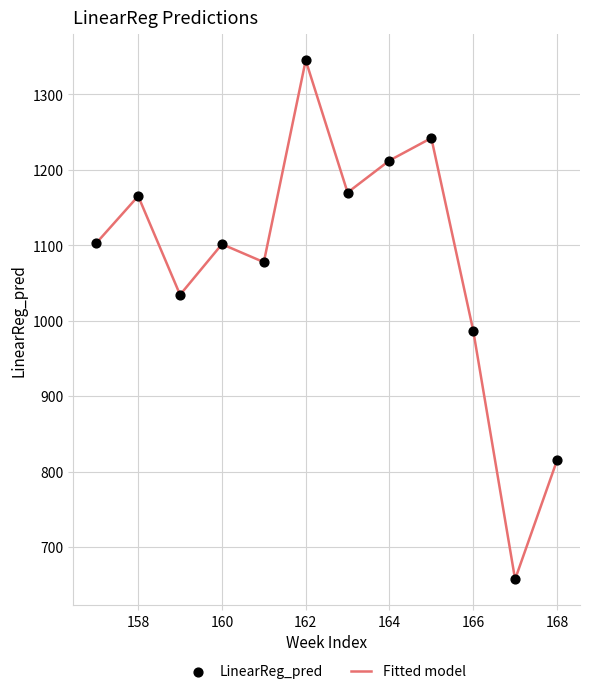

What is the smallest value displayed?

657.1